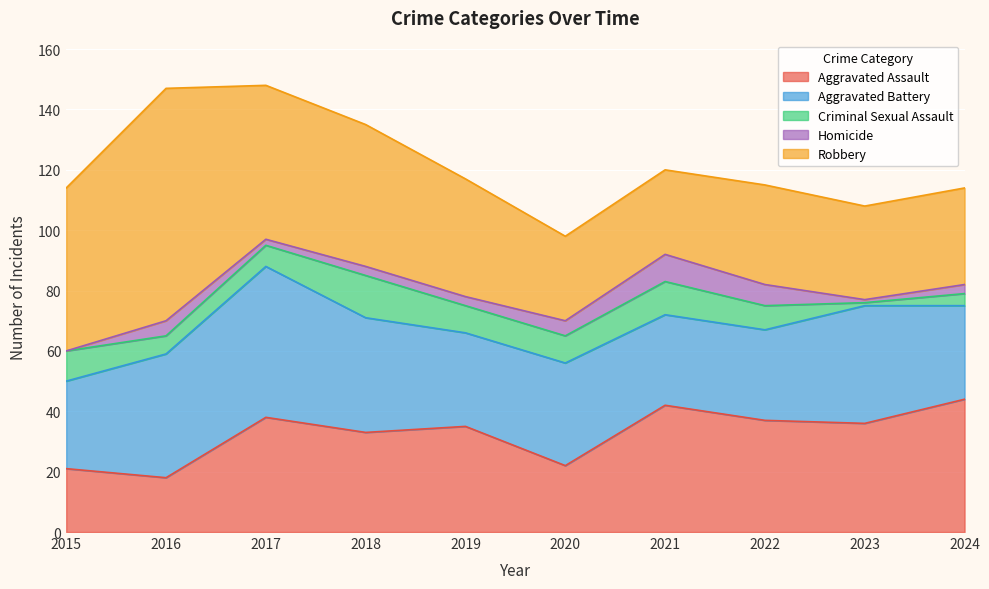

At which category does Aggravated Battery reach its first local peak?

2017